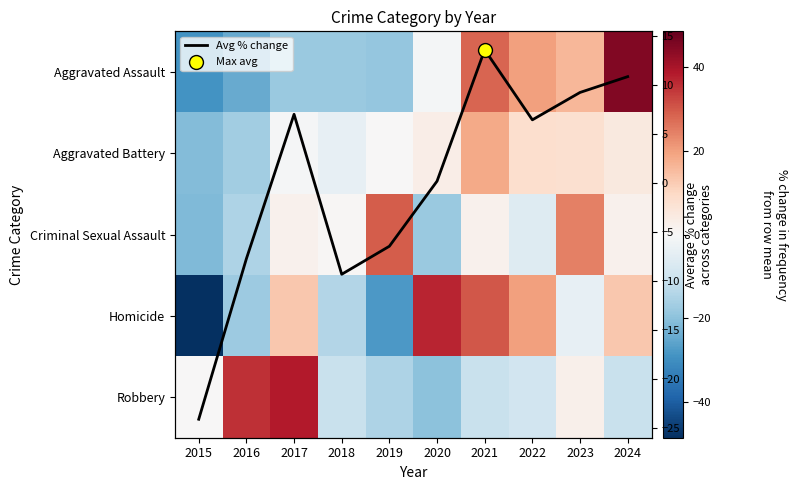

At which category is the sum across all series the highest?

2021